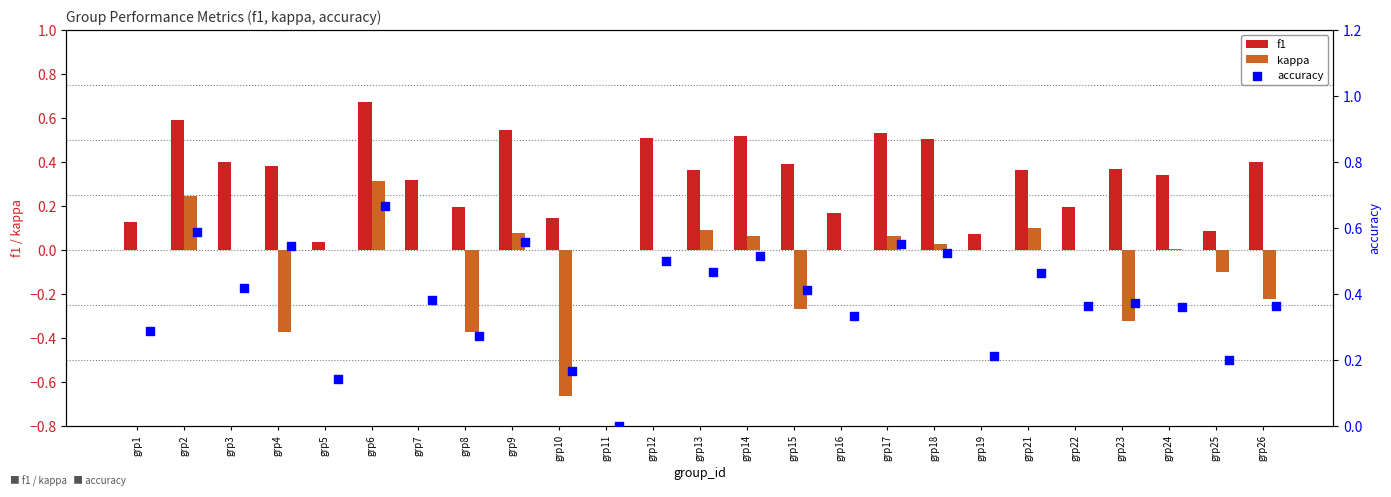

Which series has the widest spread of Y values?

kappa